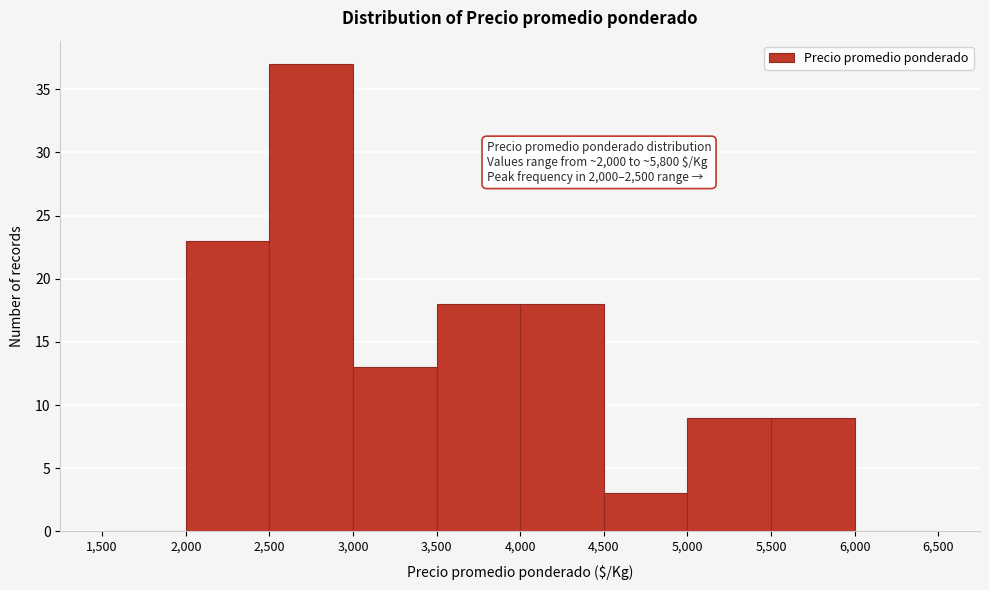

Over which range of the x-axis is the bar tallest?

2,500 to 3,000